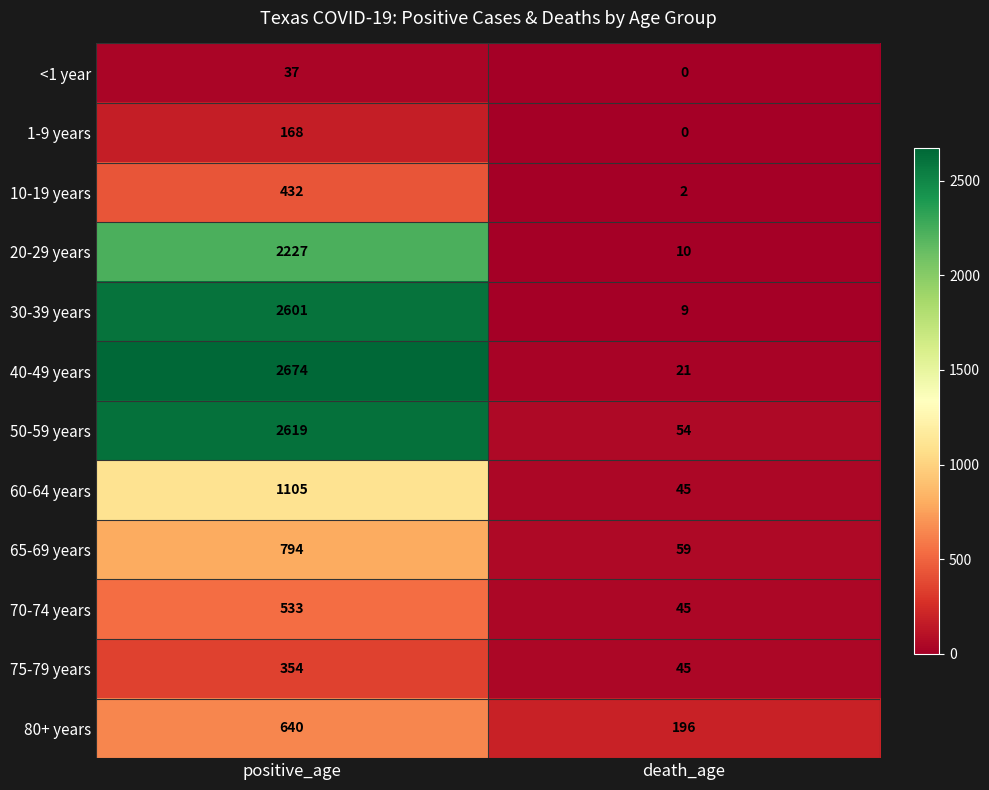

Rank the series by their maximum value, from lowest to highest.

<1 year, 1-9 years, 75-79 years, 10-19 years, 70-74 years, 80+ years, 65-69 years, 60-64 years, 20-29 years, 30-39 years, 50-59 years, 40-49 years